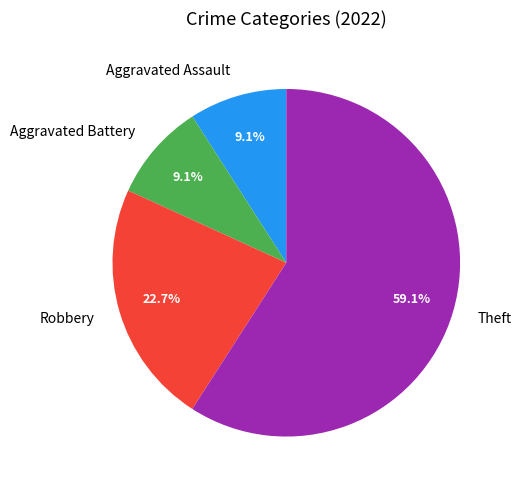

True or false: Theft accounts for 59% of the total.

True